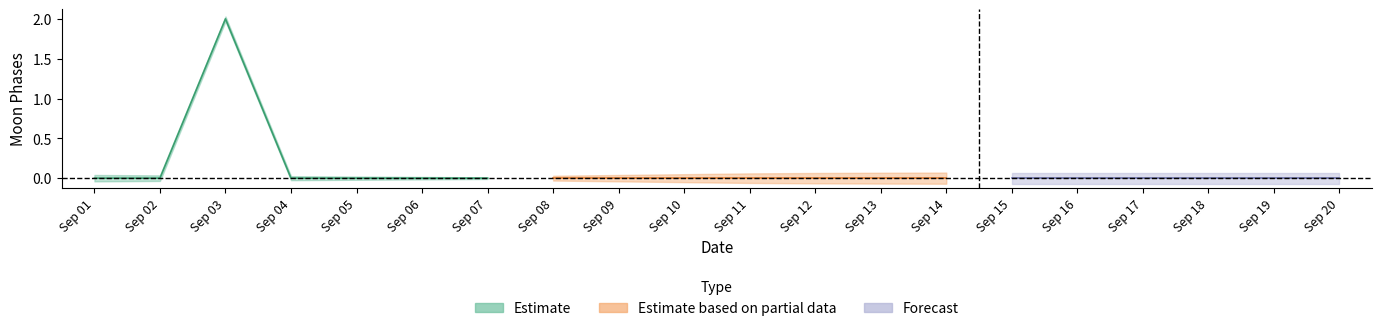

The chart shows a value of -1 at 1. True or false?

False